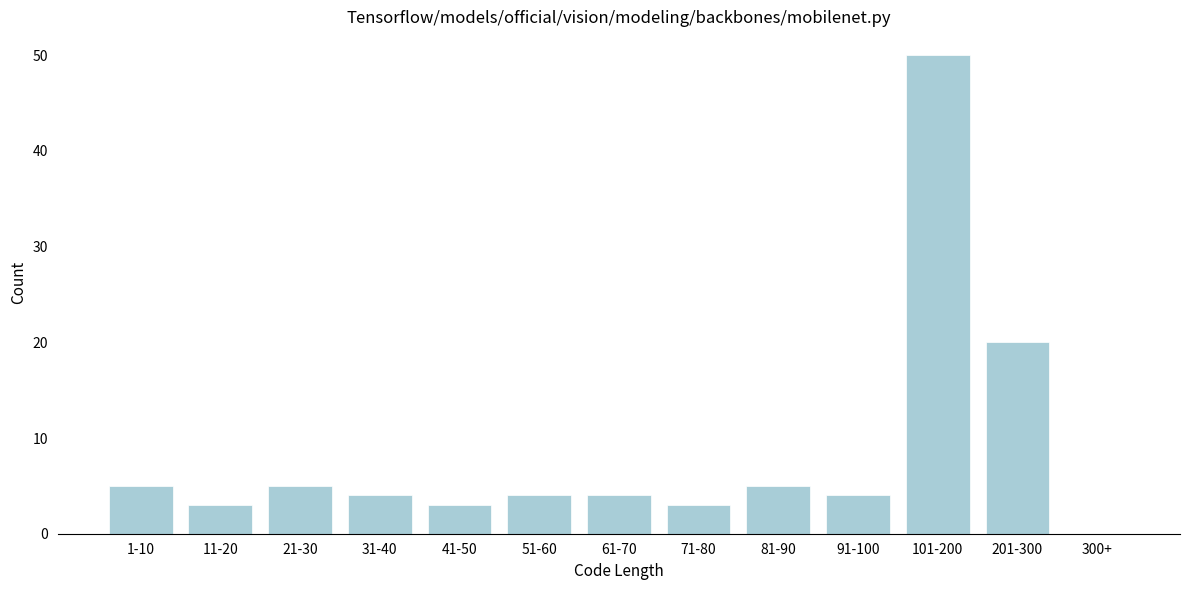

Reading right to left, transcribe all the data shown in this chart.

300+=0	201-300=20	101-200=50	91-100=4	81-90=5	71-80=3	61-70=4	51-60=4	41-50=3	31-40=4	21-30=5	11-20=3	1-10=5